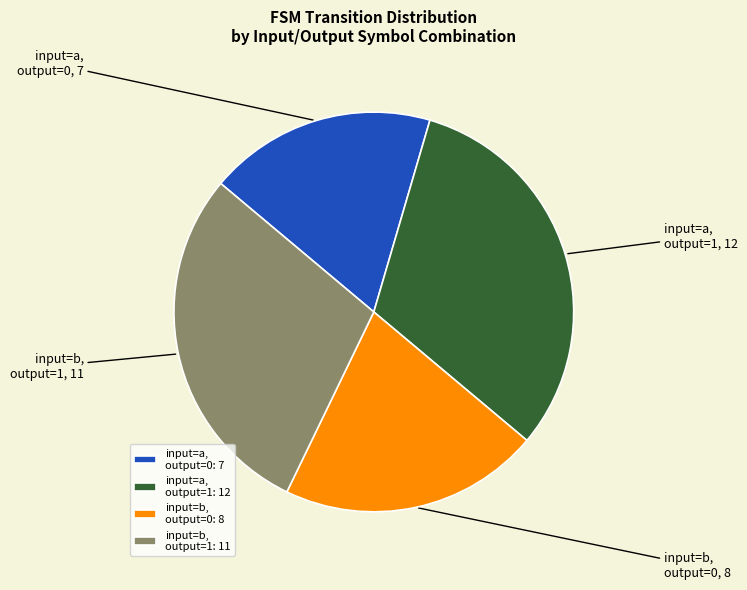

Which has a higher value, input=a, output=0 or input=a, output=1?

input=a, output=1